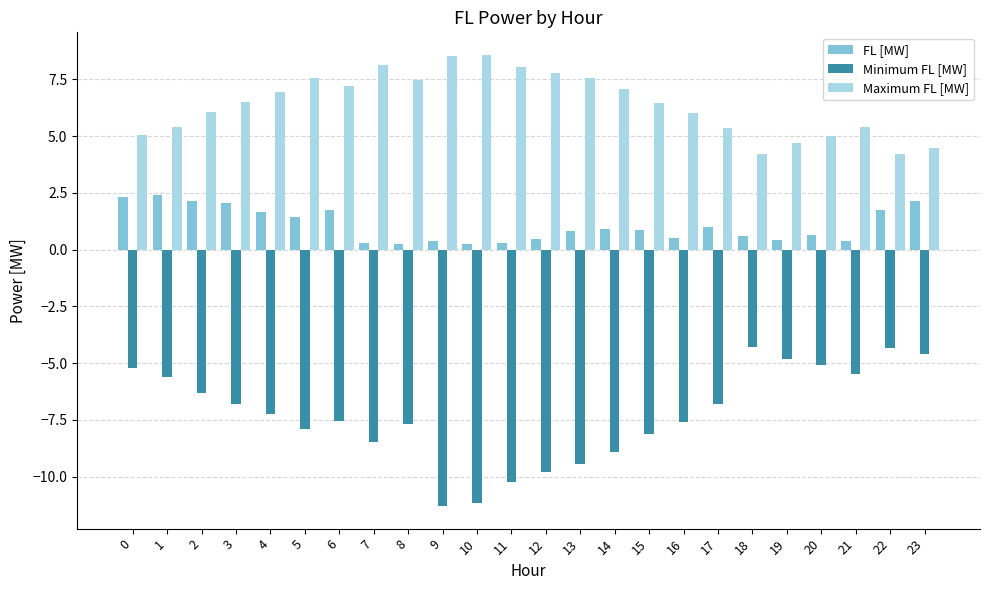

What is the approximate value of FL [MW] at 16?

0.5